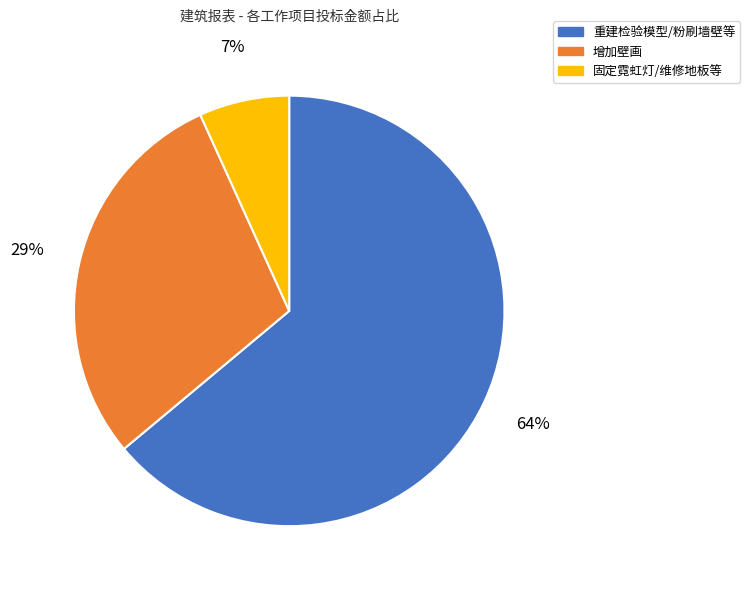

To the nearest percent, what portion does 重建检验模型/粉刷墙壁等 represent?

64%